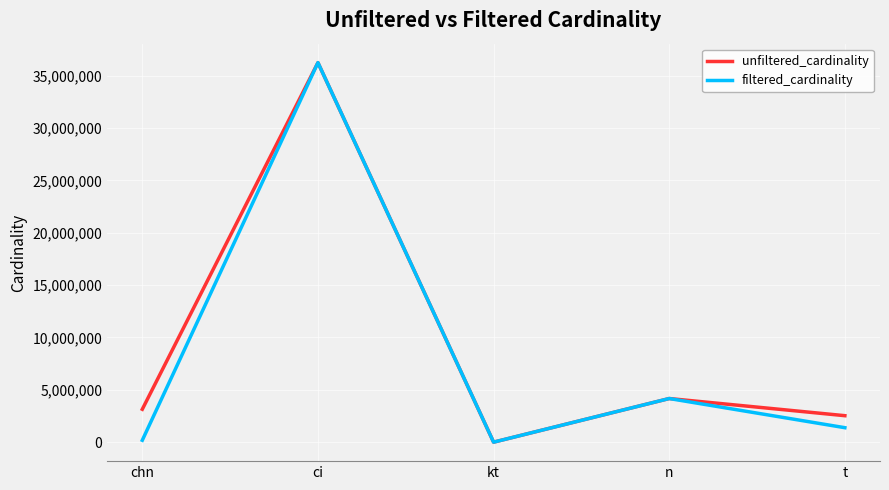

The unfiltered_cardinality series shows 14433992 at ci. True or false?

False